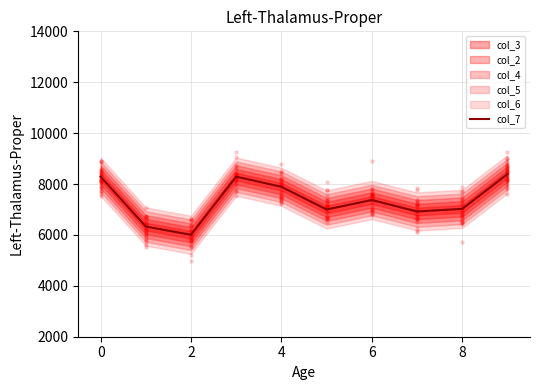

Is it true that col_7 equals 13048.8 at 0?

False